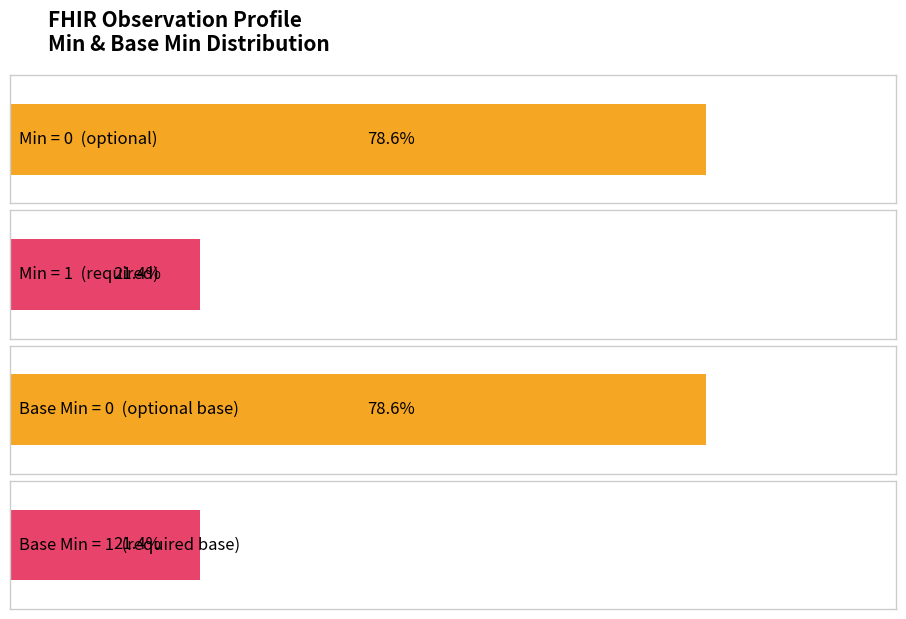

List the series in order of their peak value, highest first.

Min, Base Min